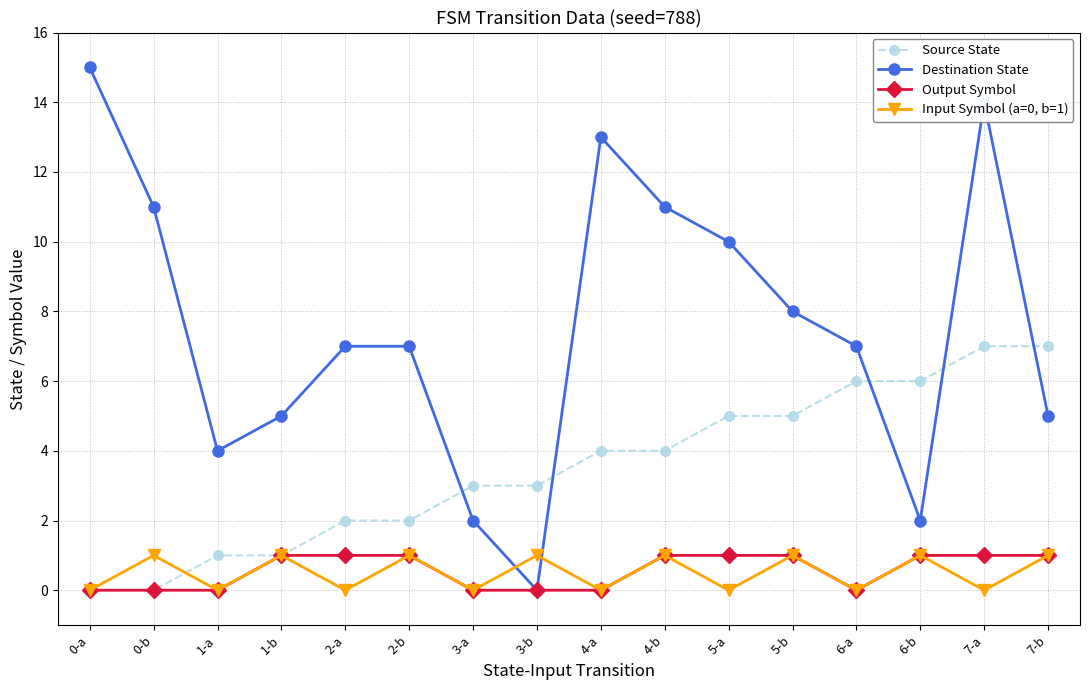

What are all the series names shown in the legend?

Source State, Destination State, Output Symbol, Input Symbol (a=0, b=1)